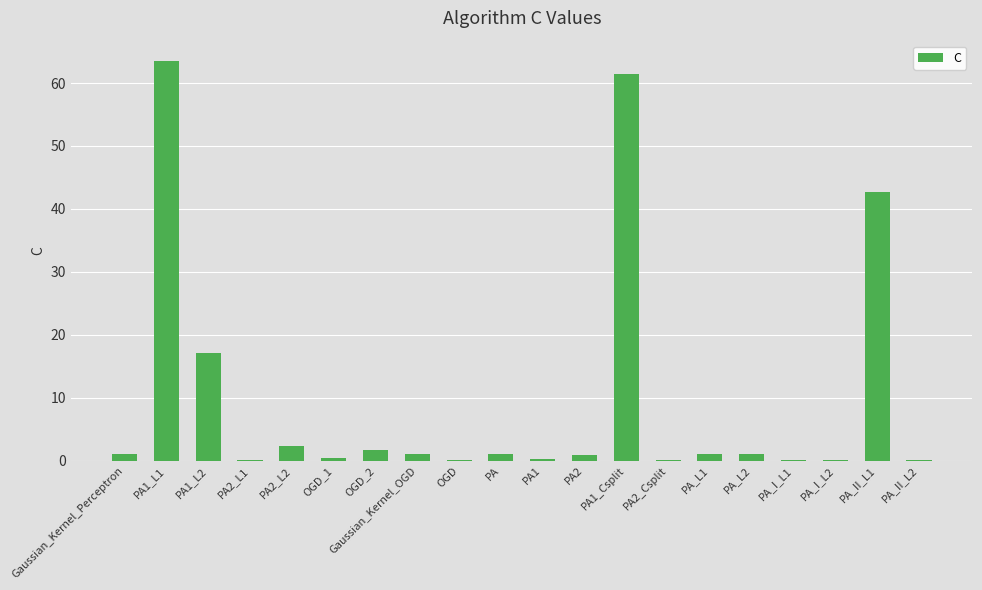

What is the greatest value displayed?

63.6